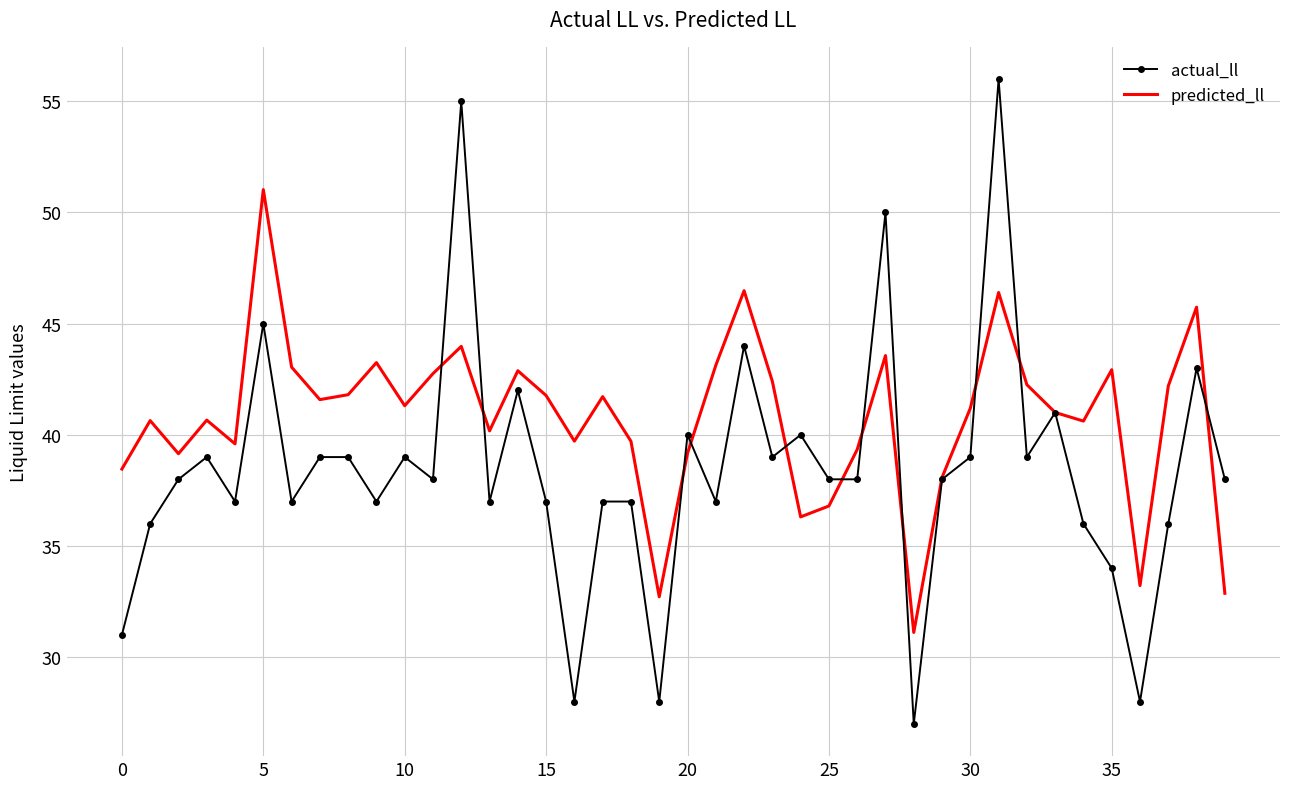

What are all the series names shown in the legend?

actual_ll, predicted_ll